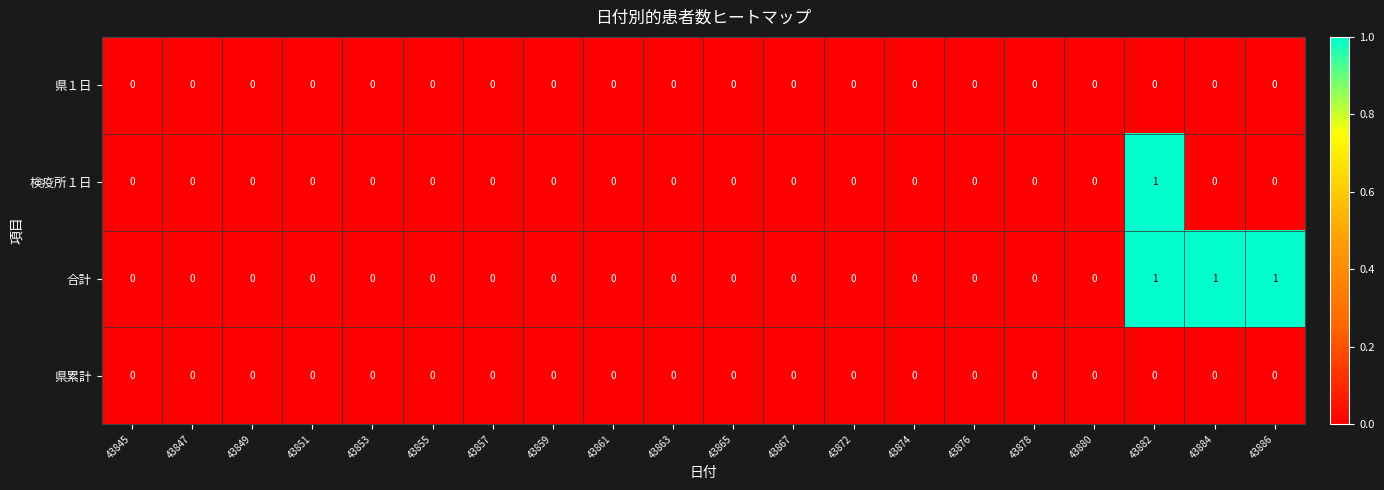

Is it true that 合計 equals 0 at 43857?

True